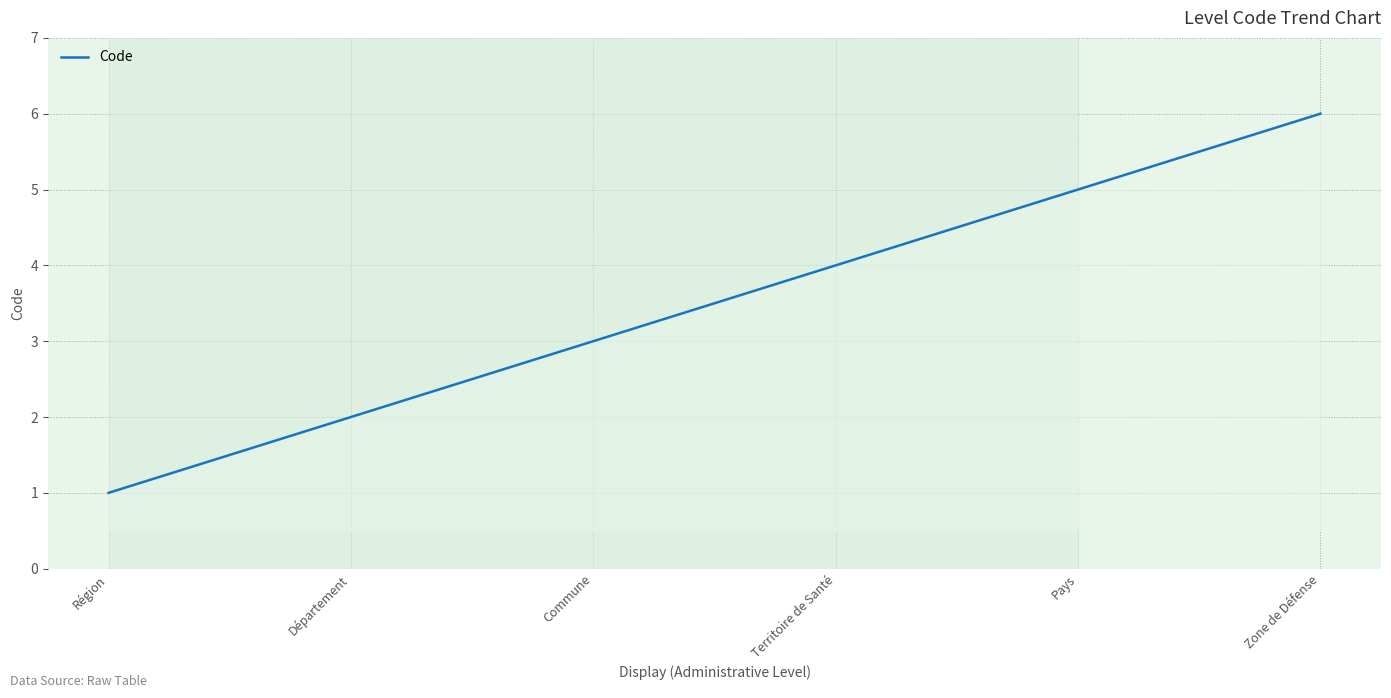

True or false: there are more than 0 points higher than both neighbors.

False